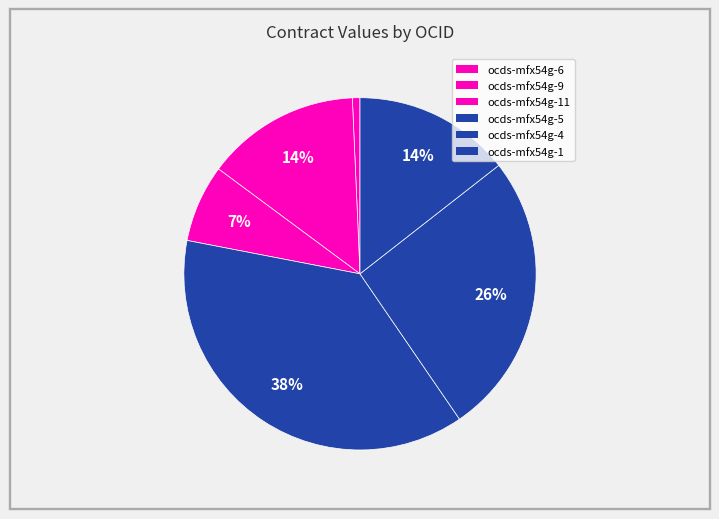

To the nearest percent, what is the difference between the largest and smallest slice percentages?

37%